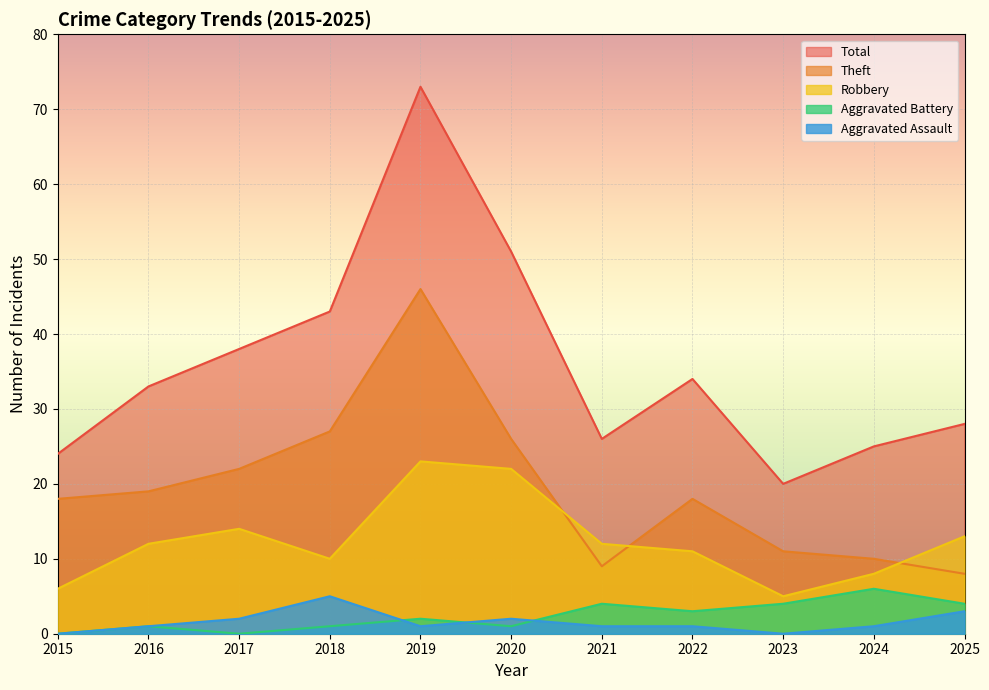

At which category does Aggravated Battery reach its first local peak?

2016